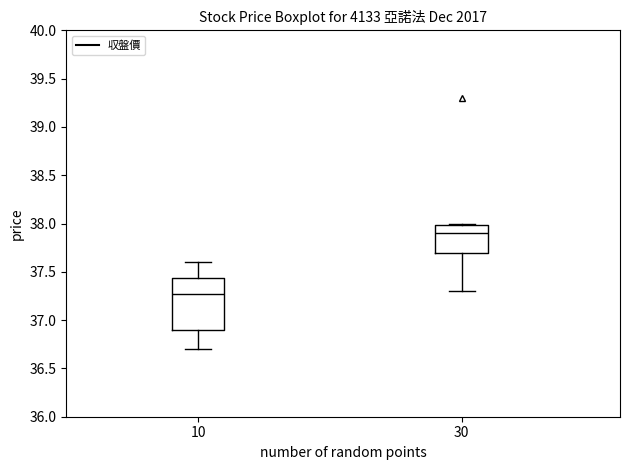

Comparing the boxes themselves (not the whiskers), which one is the tallest?

10